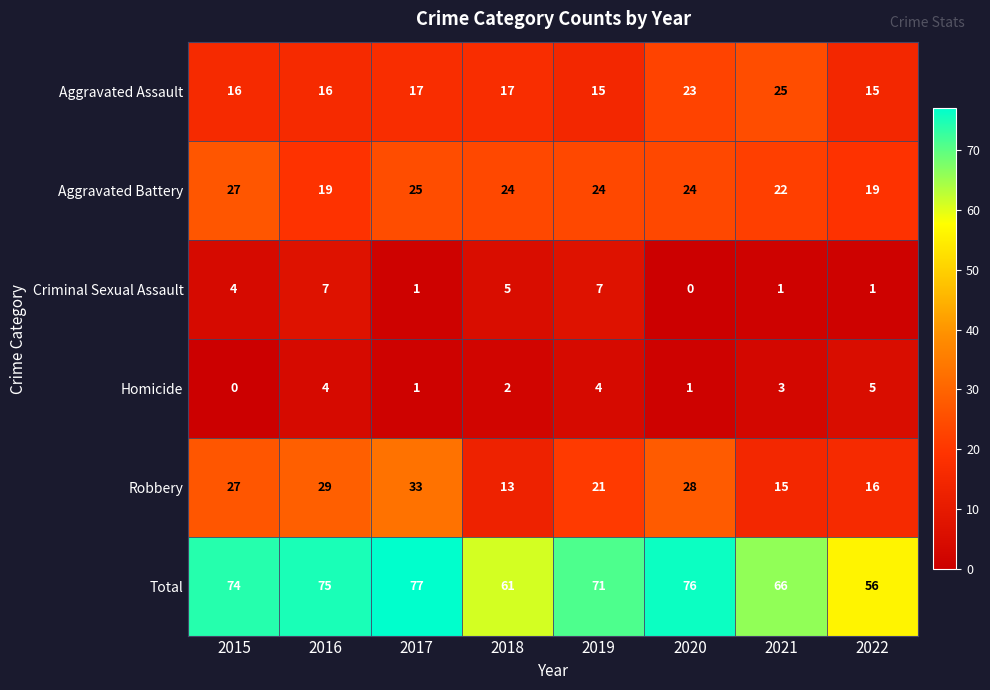

What is the difference between the maximum and minimum values in the Criminal Sexual Assault series?

7